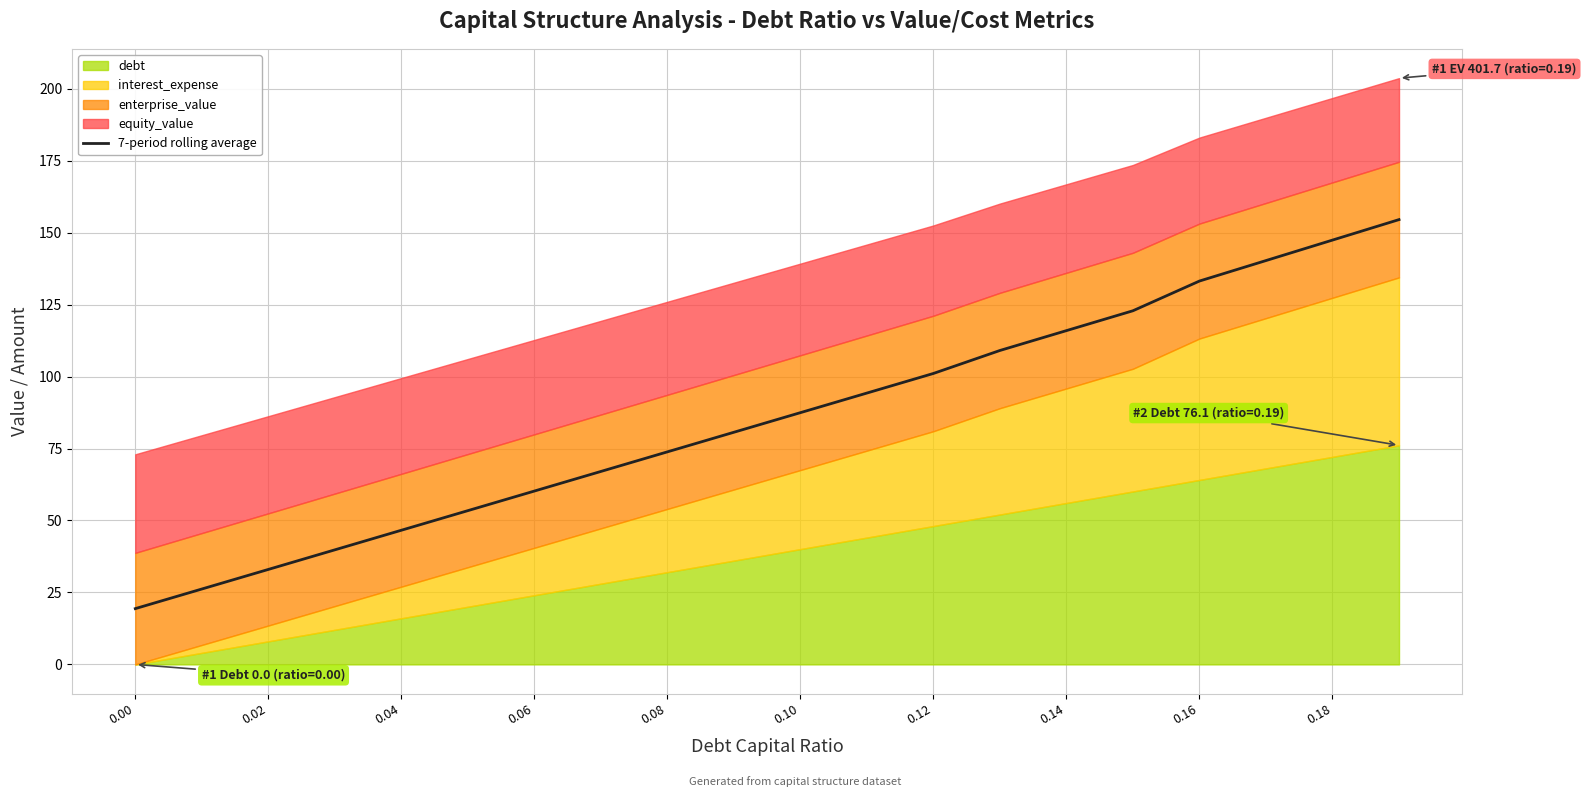

Reading right to left, extract all data points from this chart.

154.5	147.4	140.3	133.2	122.9	116.0	109.1	101.1	94.3	87.5	80.7	73.8	67.0	60.2	53.4	46.6	39.8	33.0	26.2	19.4